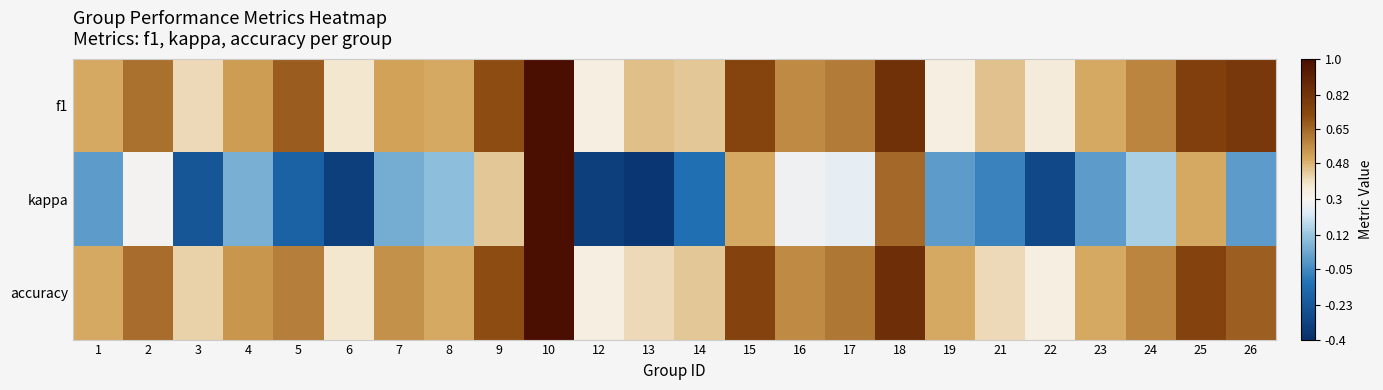

Which series has the largest total across all categories?

f1